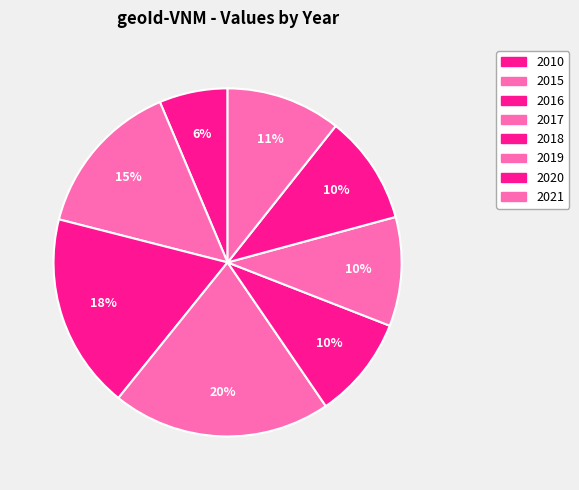

To the nearest percent, what is the average slice percentage?

12%